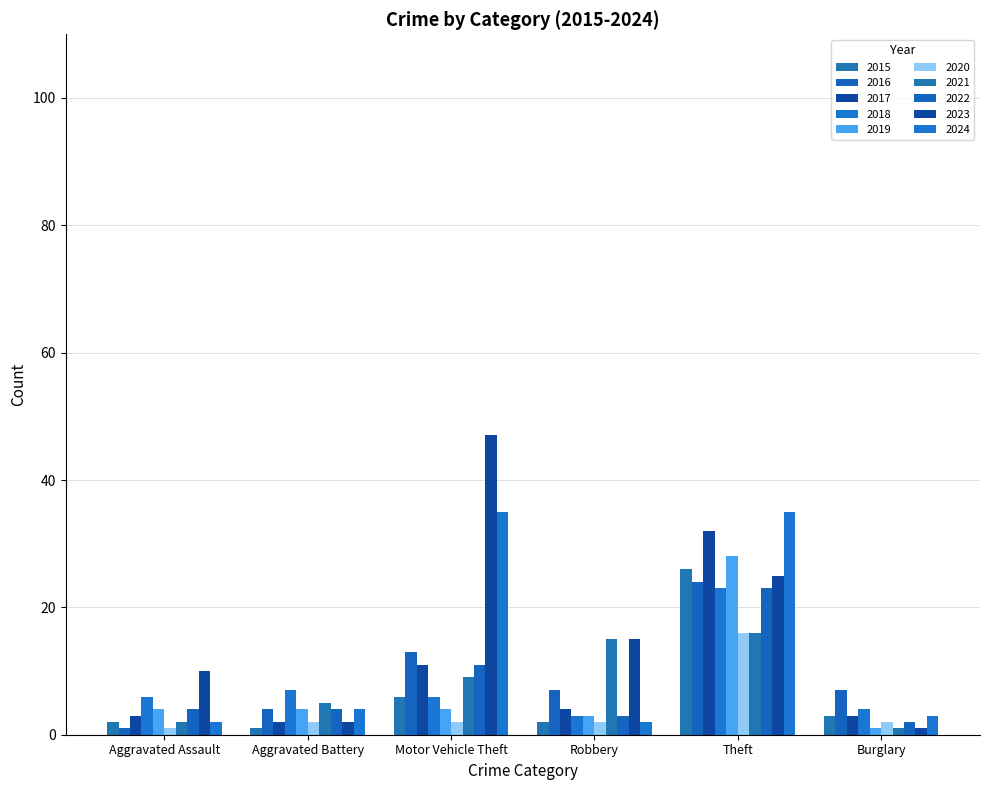

How many groups of bars are there?

6